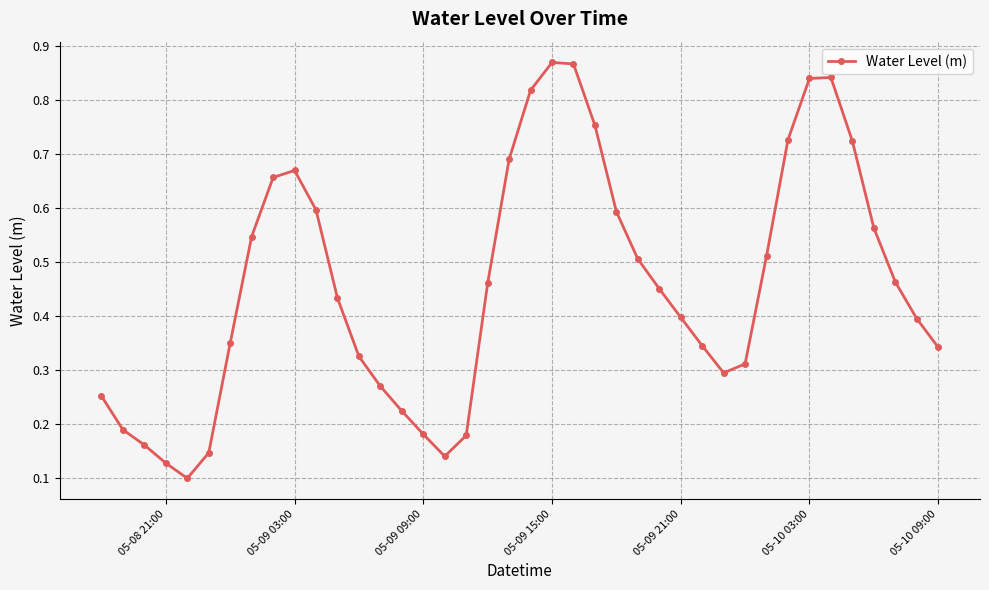

Count the values in the range 0 to 1.

40